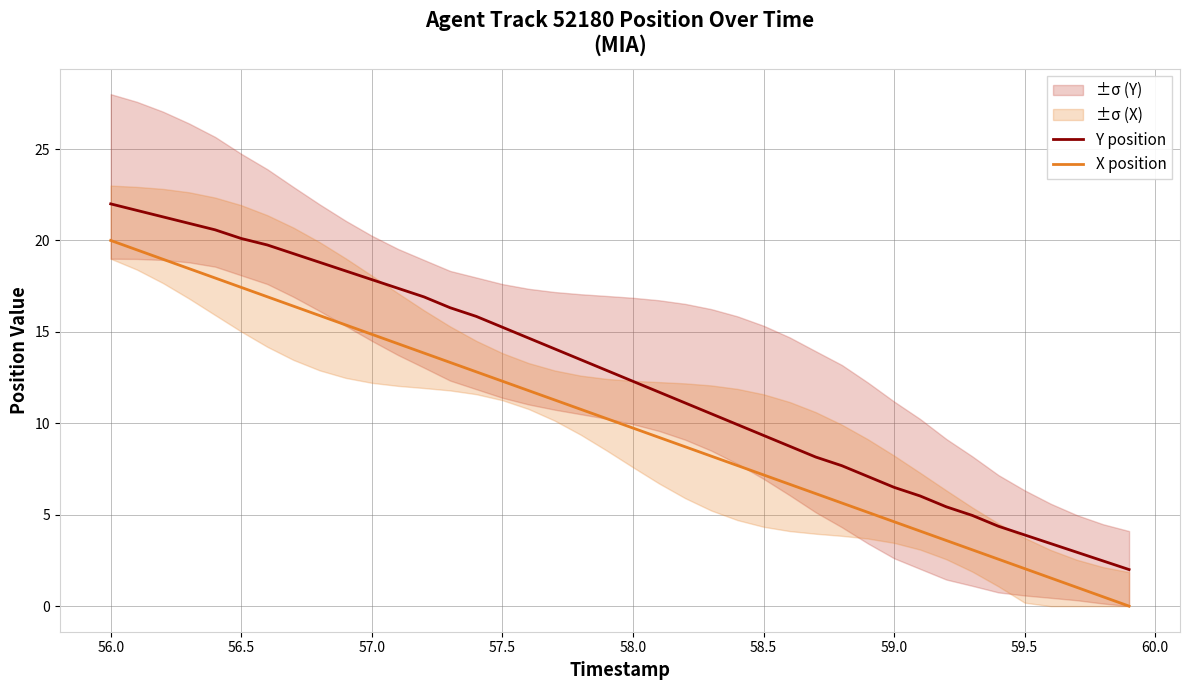

True or false: X position and Y position cross at least once.

False